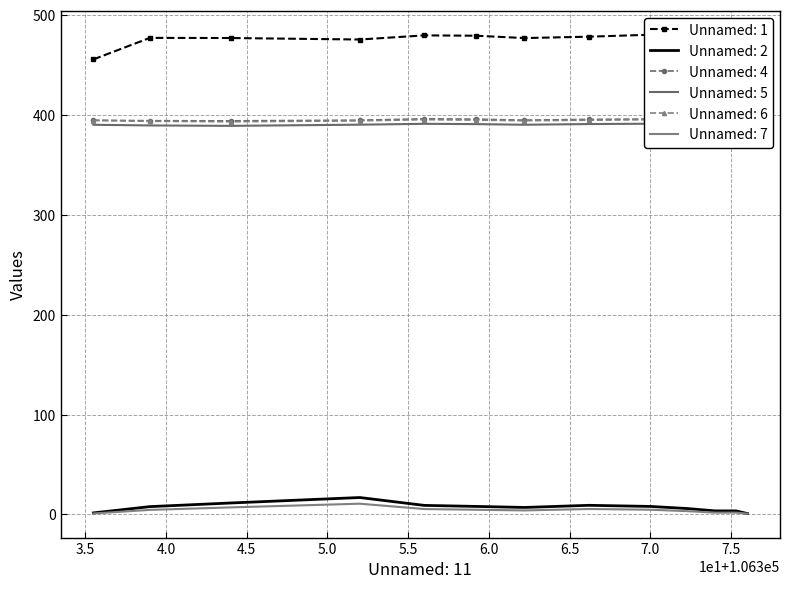

The value of Unnamed: 4 at 7.0 is 395.9. True or false?

True